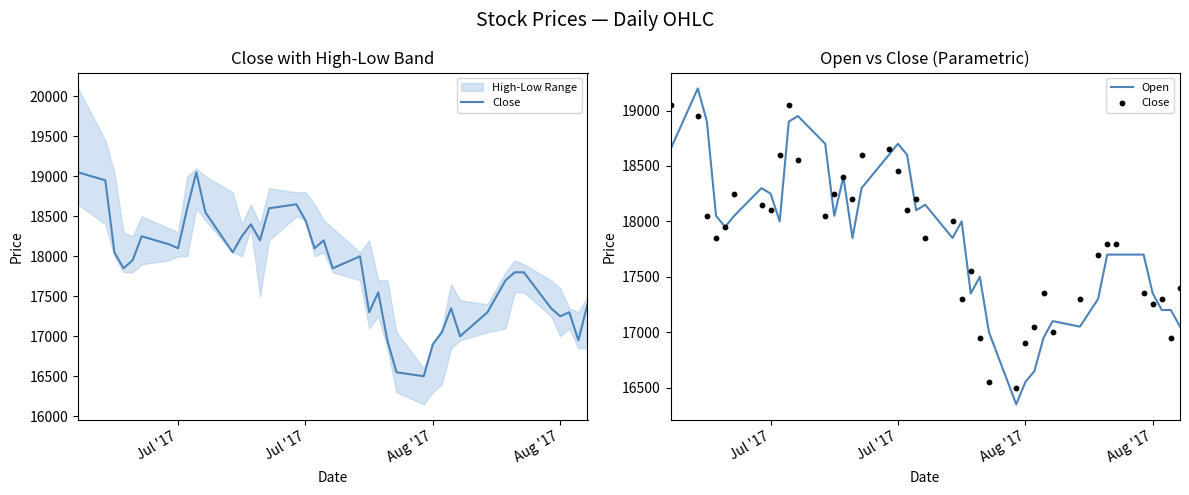

At how many categories does at least one series exceed 16375?

40